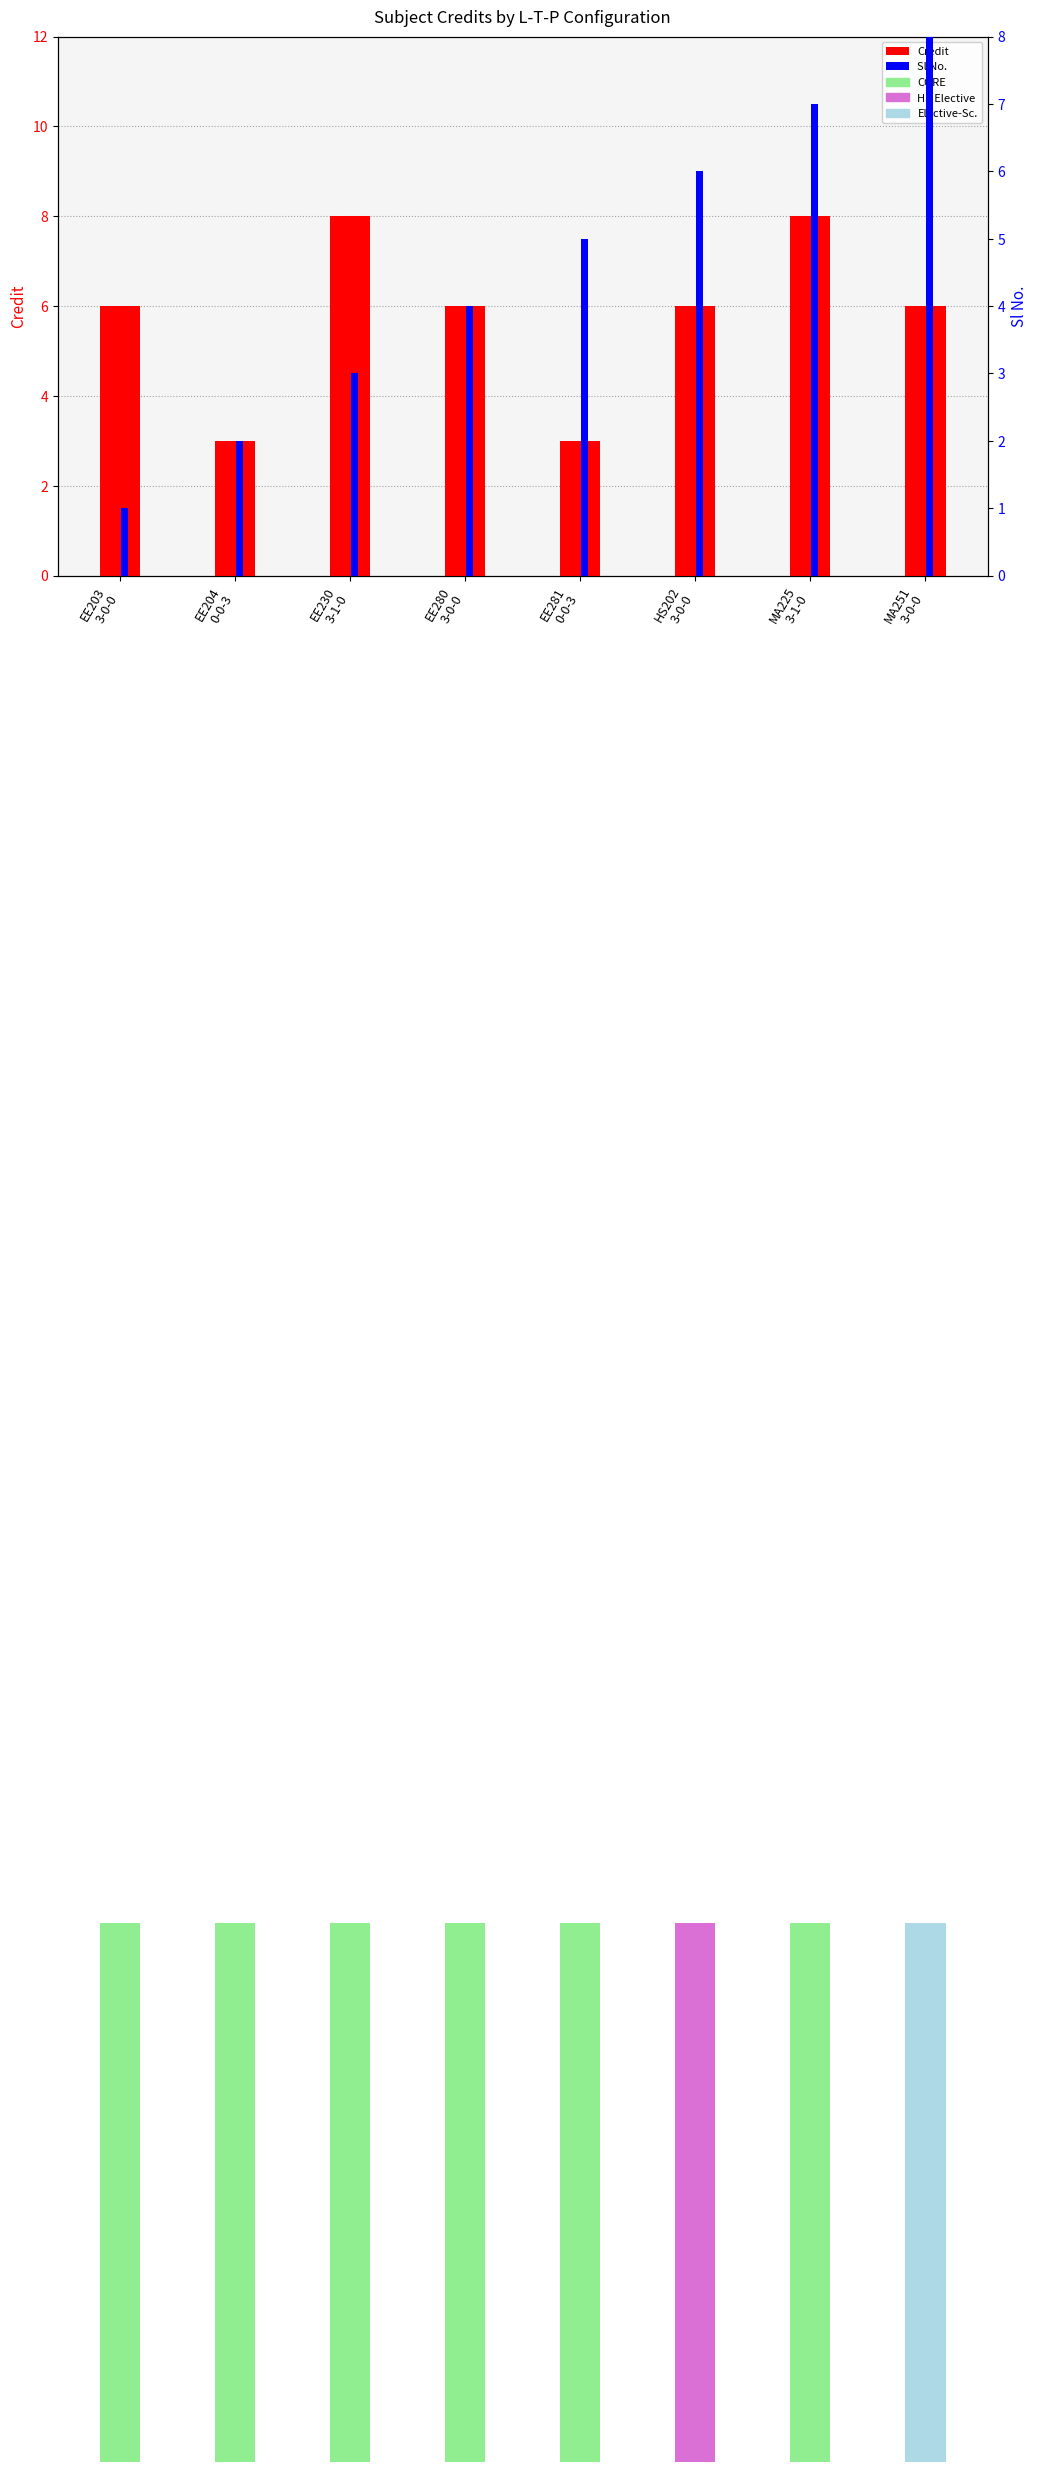

What is the label of the 6th bar from the left?

HS202
3-0-0